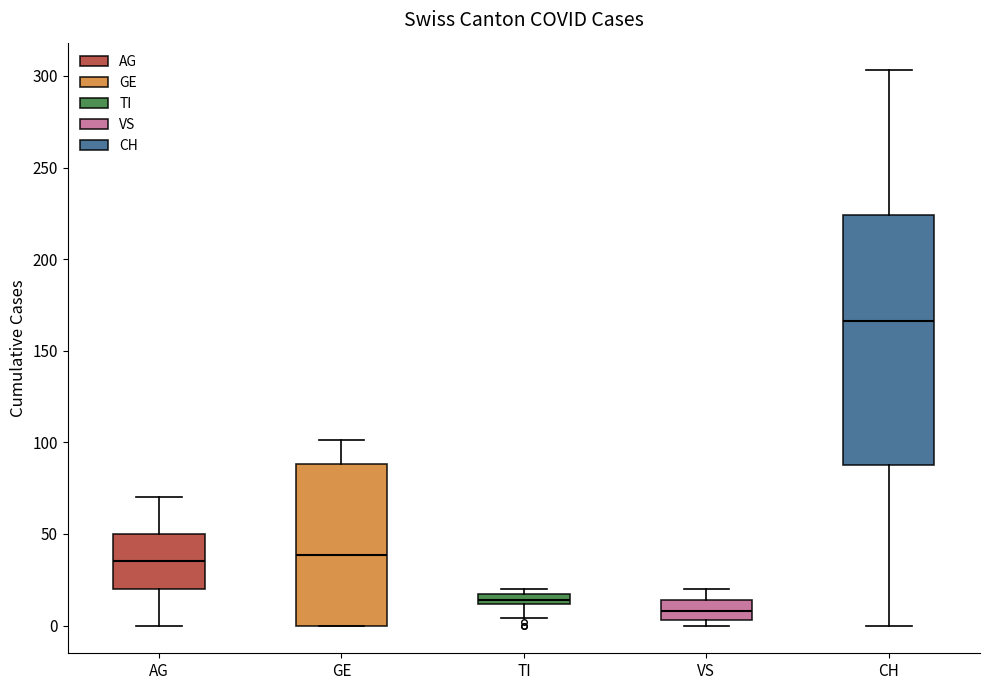

Comparing the boxes themselves (not the whiskers), which one is the tallest?

CH